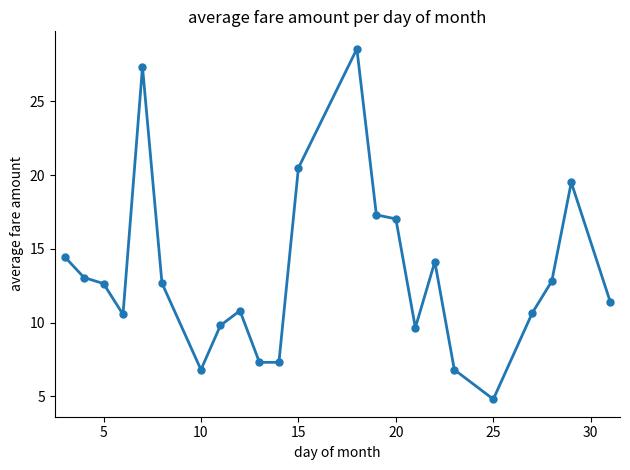

What is the value of the 19th point from the left?

4.8